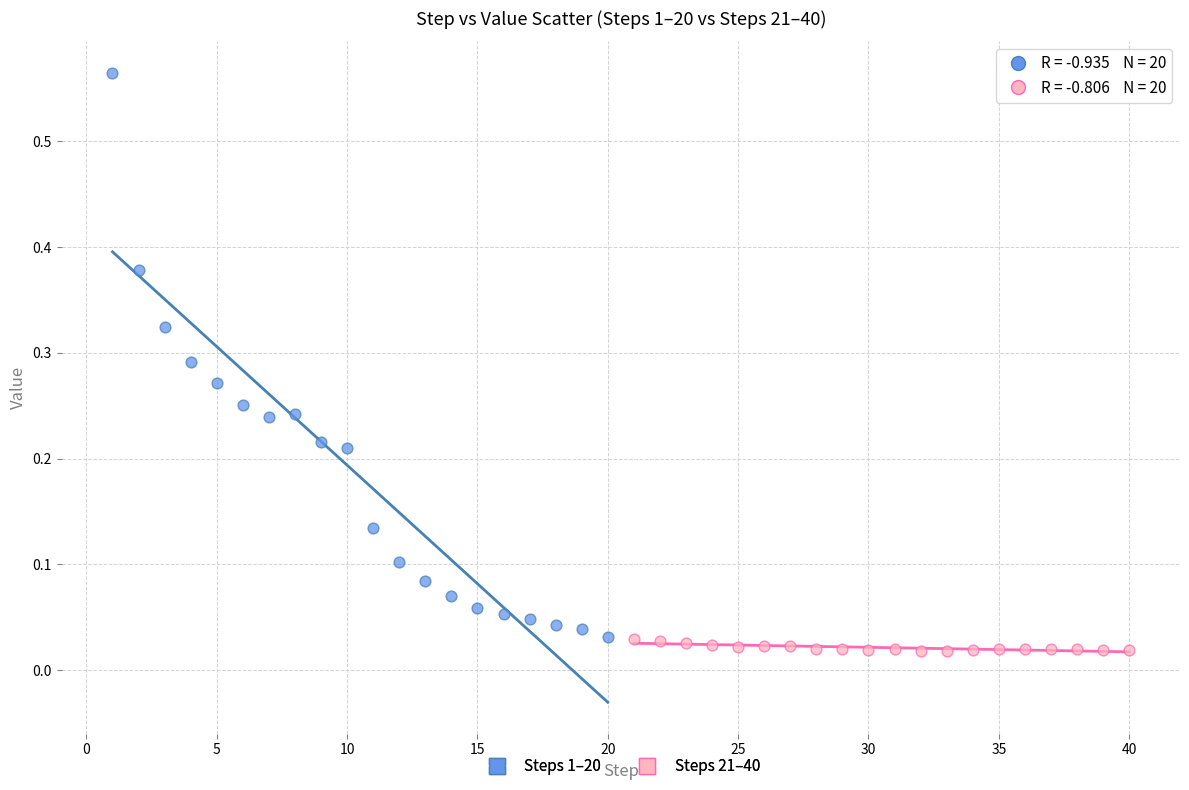

Which series contains the highest Y value?

Steps 1–20